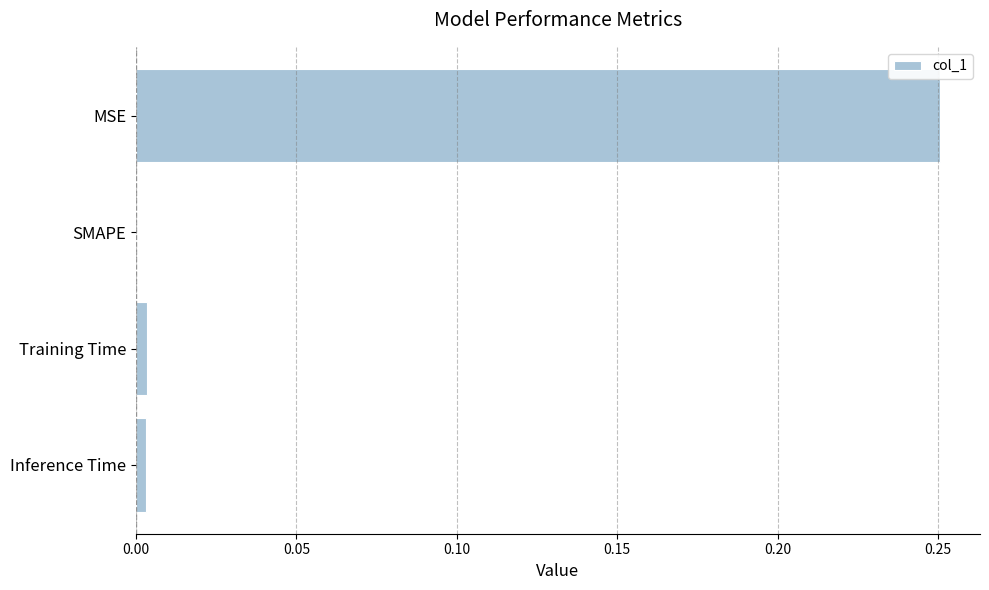

Count the number of categories in the chart.

4